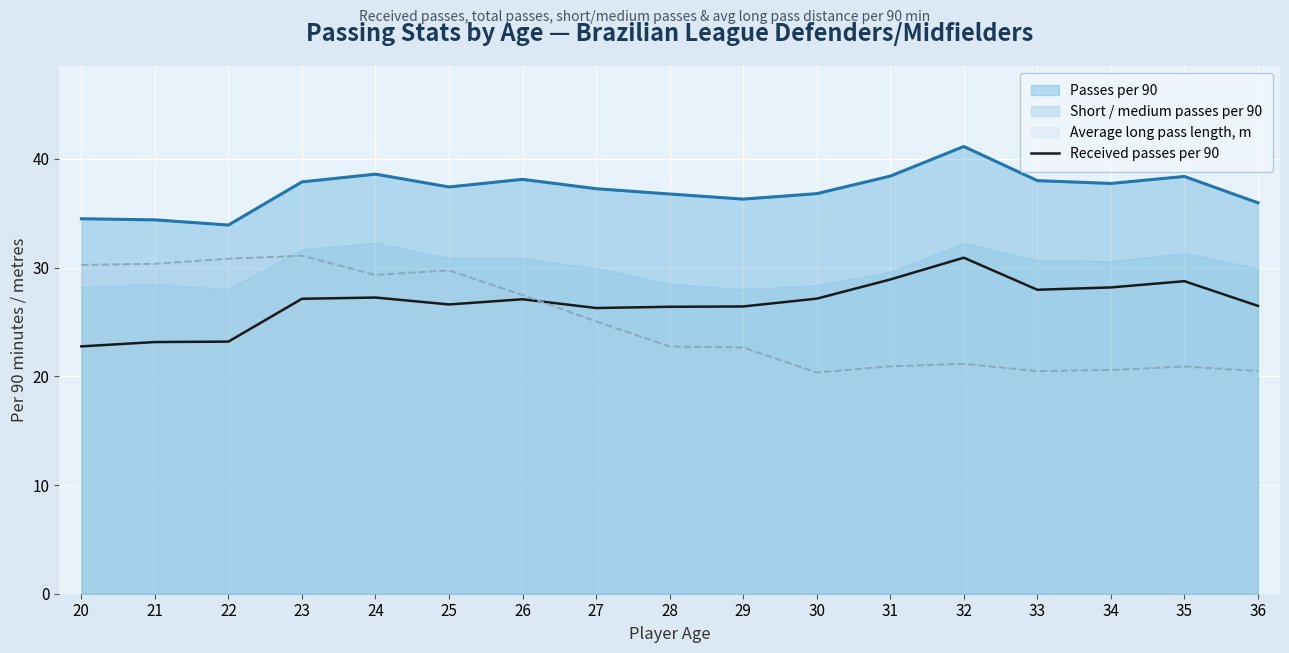

True or false: the data shows 34.9 at 36.

False